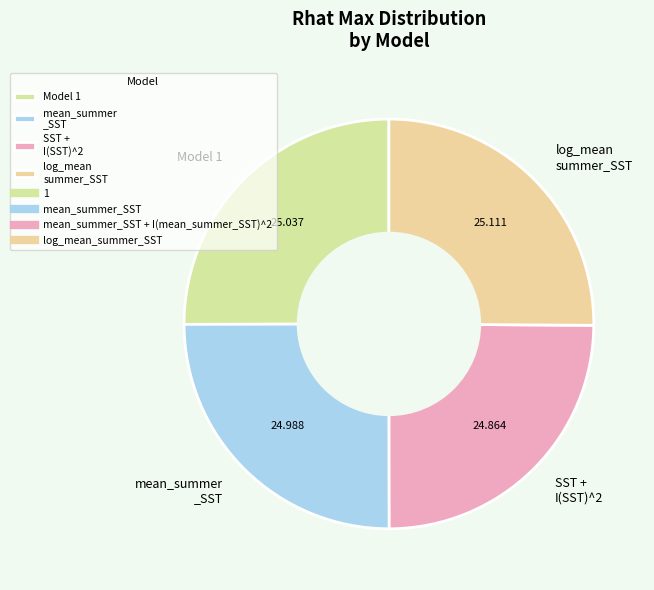

Does any single category account for the majority?

No